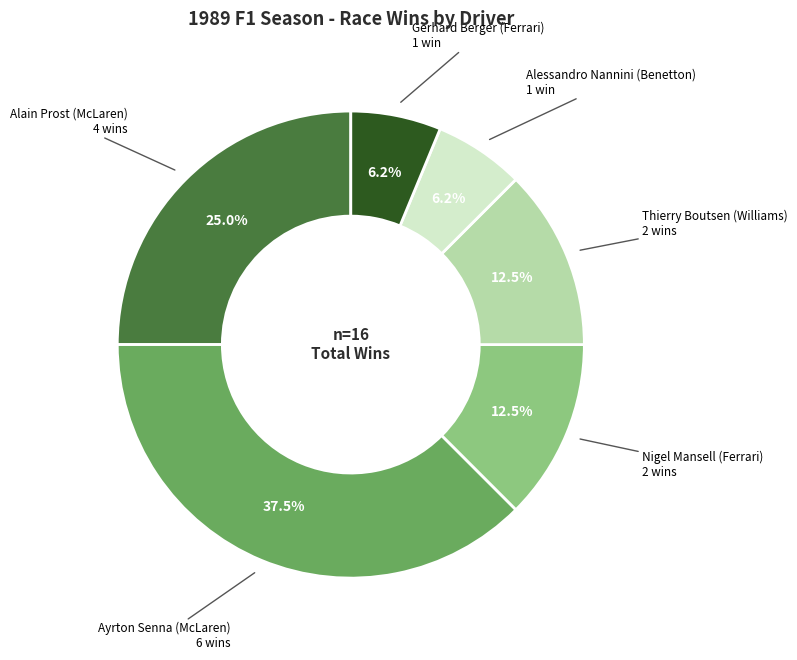

Which category has the biggest portion of the pie?

Ayrton Senna (McLaren)